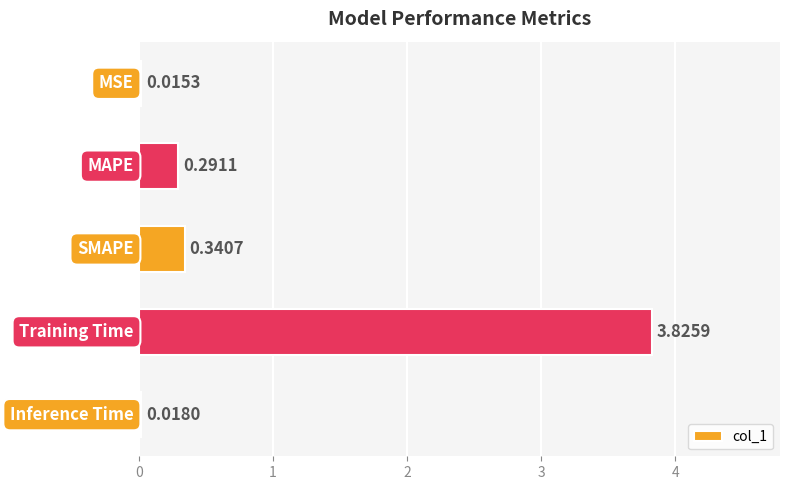

What is the average value?

0.9